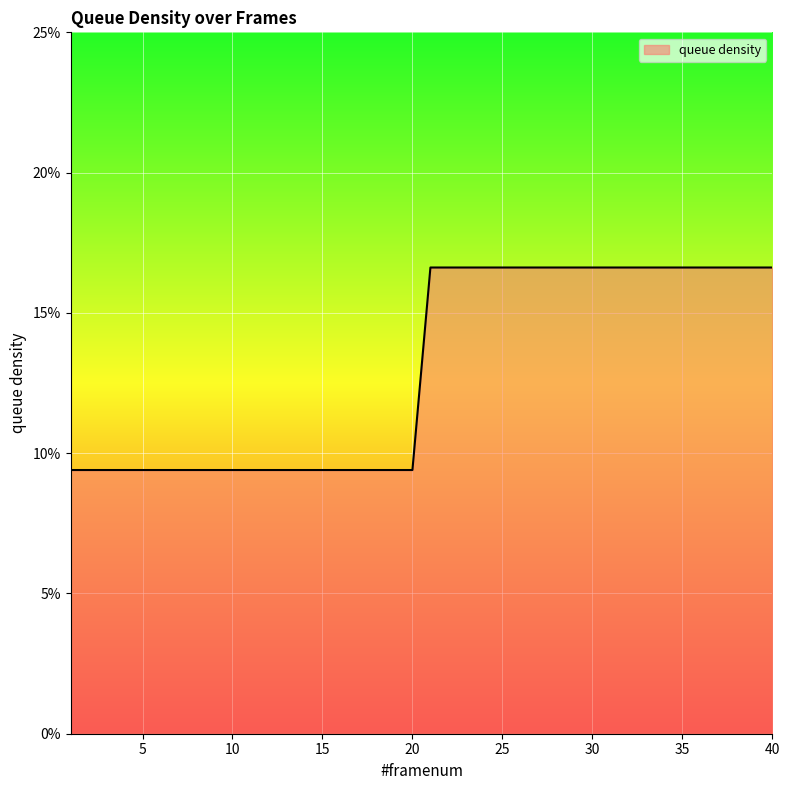

Count the values in the range 0 to 1.

40